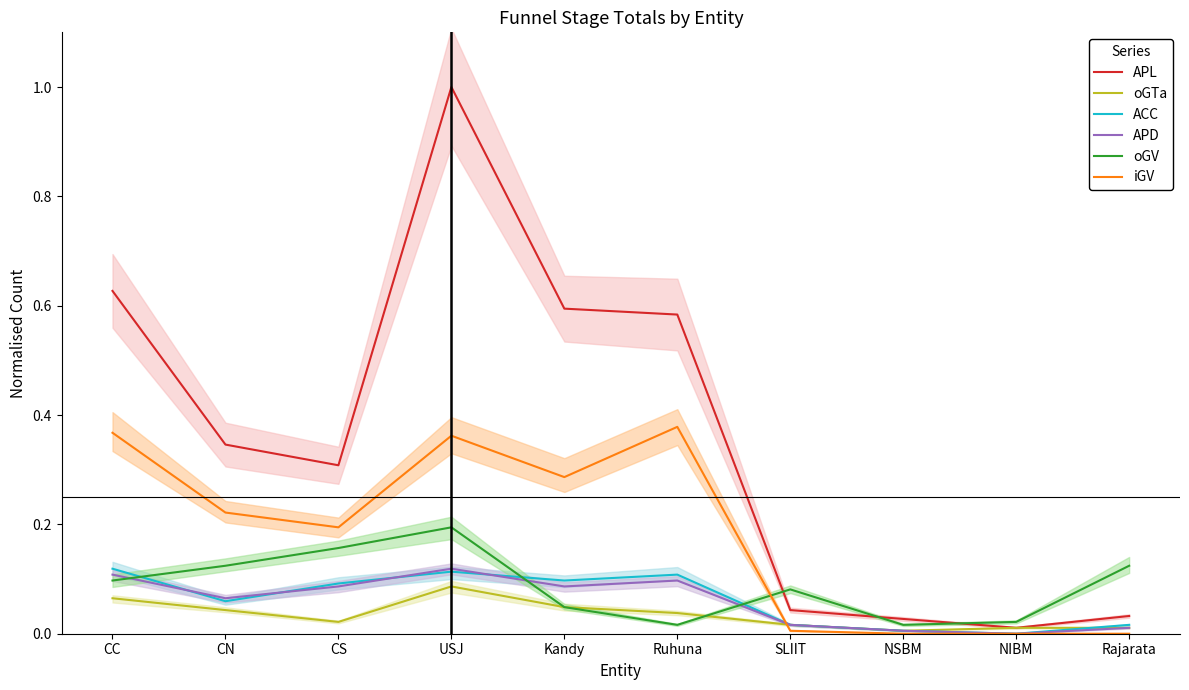

Which has a higher value, Ruhuna or NIBM?

Ruhuna